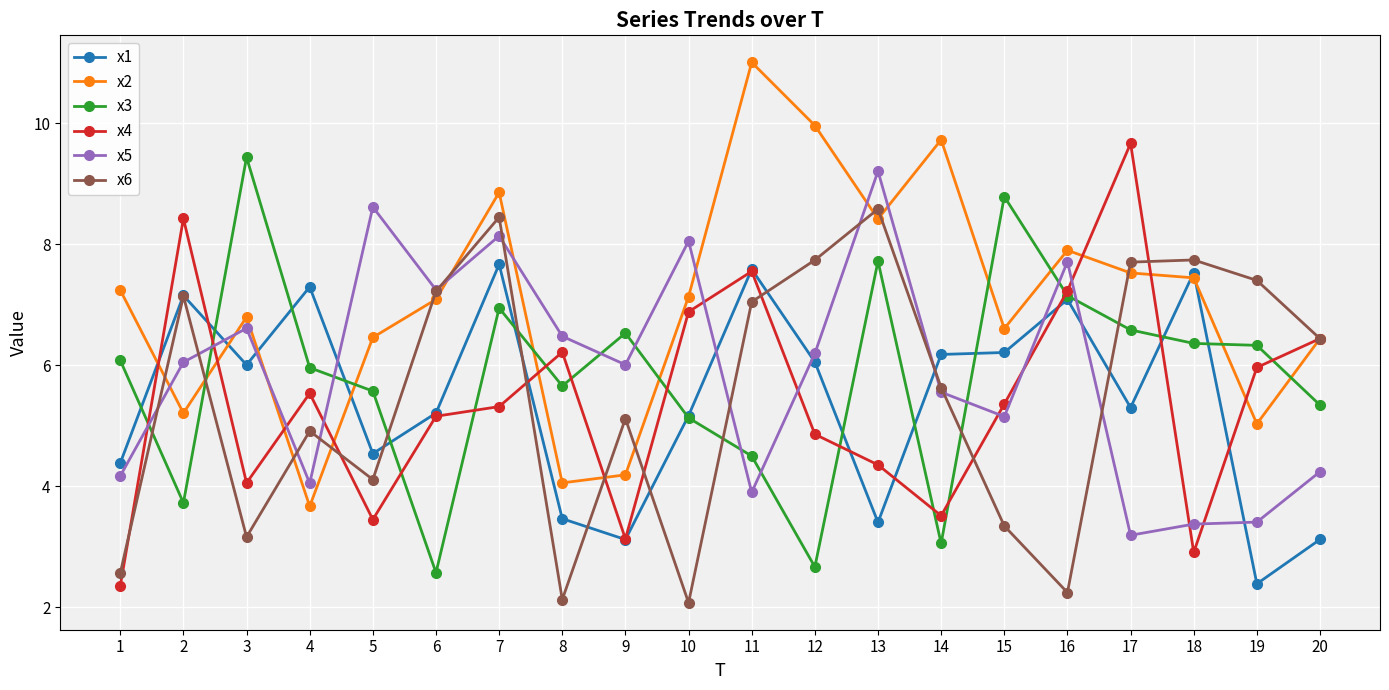

Is the value of x4 at 15 greater than the value of x1 at 20?

Yes